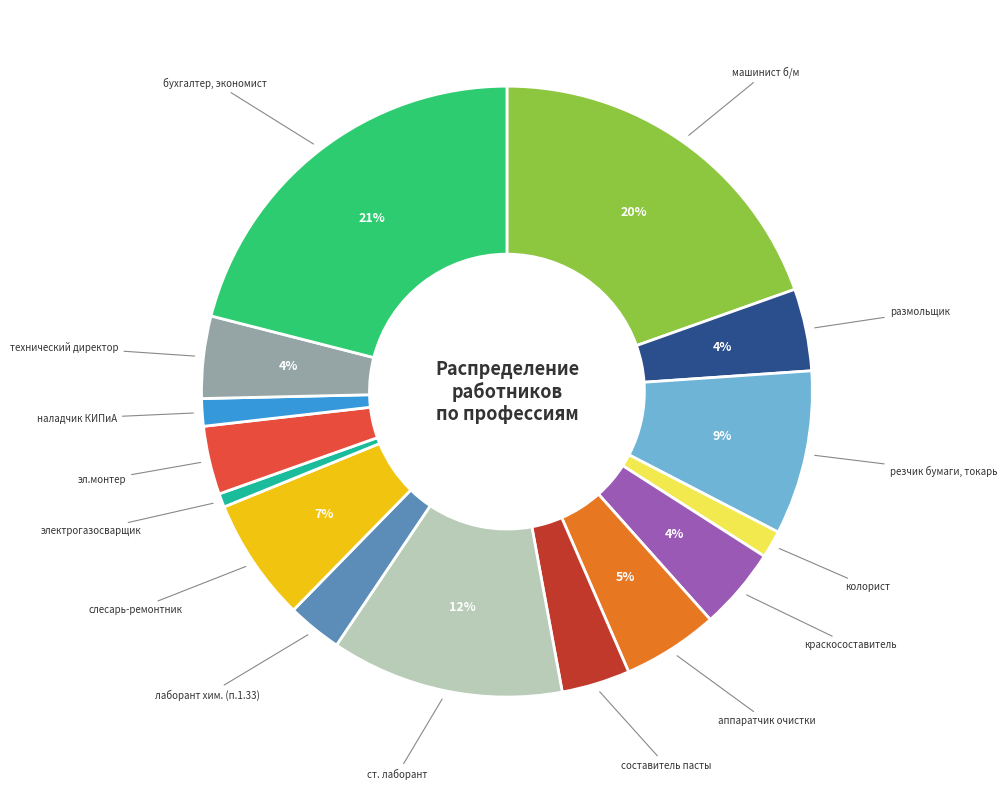

Count the number of slices in the pie.

15